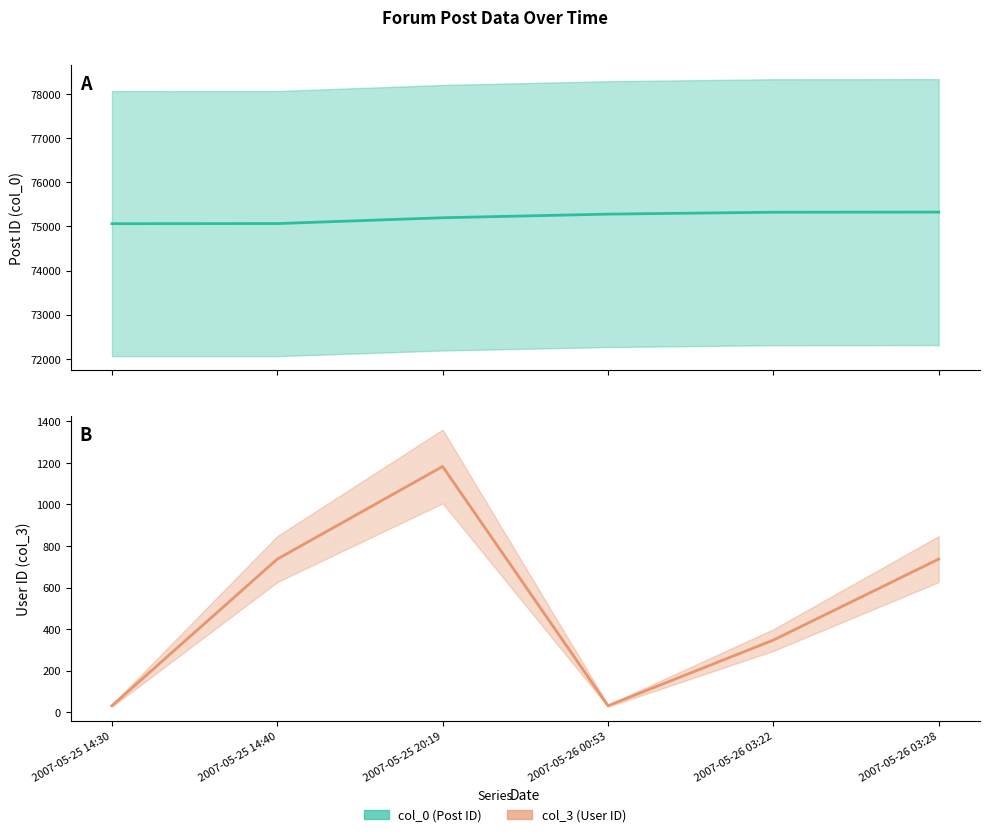

What is the spread (max minus min) of values at 2007-05-26 03:22?

74974